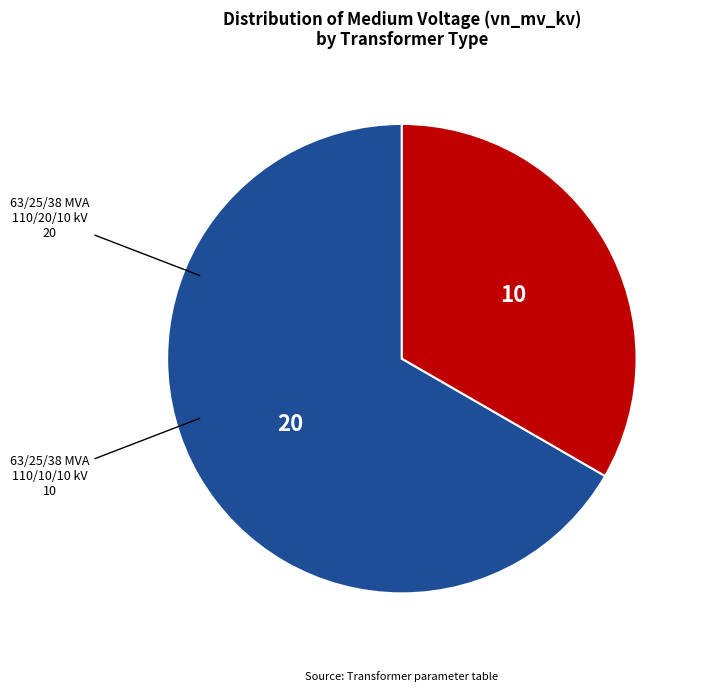

Do 63/25/38 MVA 110/10/10 kV and 63/25/38 MVA 110/20/10 kV together represent more than half of the pie?

Yes